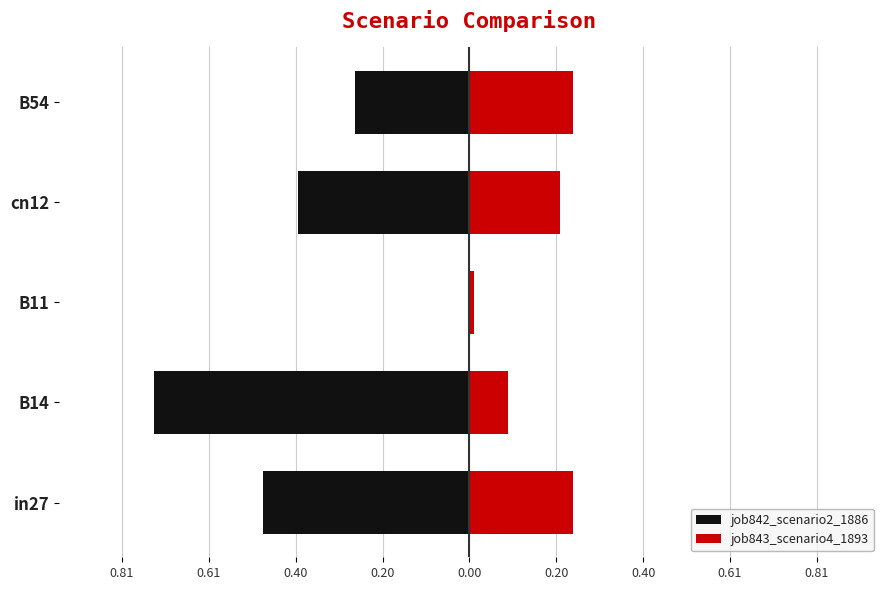

How many bars are there in each group?

2